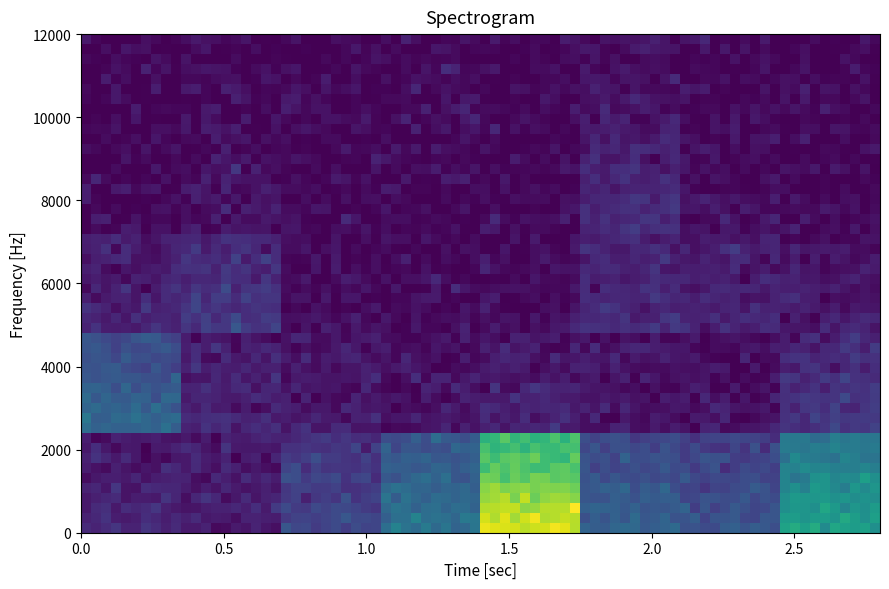

Reading left to right, extract all data points from this chart.

0.9	4.0	0.6	2.0	8.6	2.8	2.4	5.1	4.4	1.4	1.0	0.7	1.2	0.8	0.6	2.1	2.1	3.4	0.6	0.6	0.6	2.6	2.1	1.4	0.7	1.3	0.6	0.6	0.6	3.9	1.1	0.6	0.6	1.1	0.7	1.4	0.7	2.6	0.6	0.6